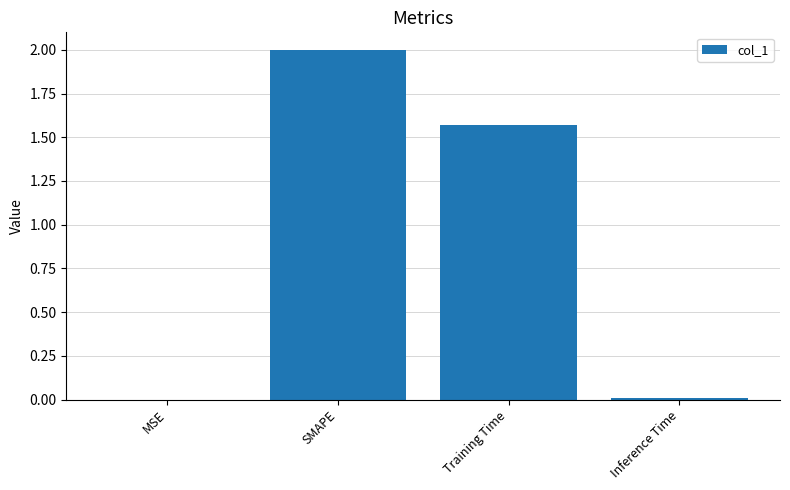

What is the maximum value shown in the chart?

2.0